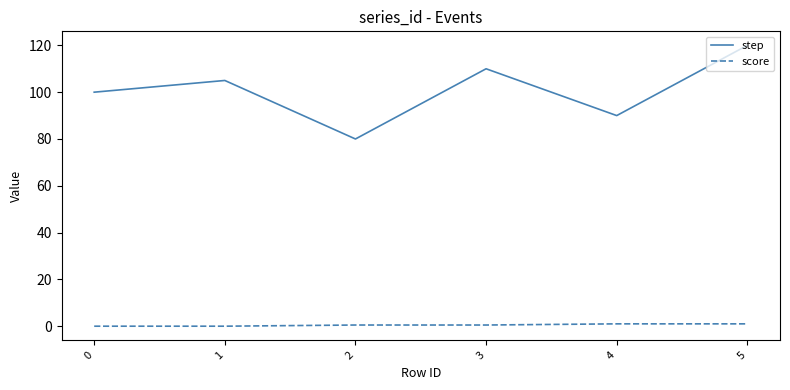

Does the chart display data point markers on the line(s)?

No